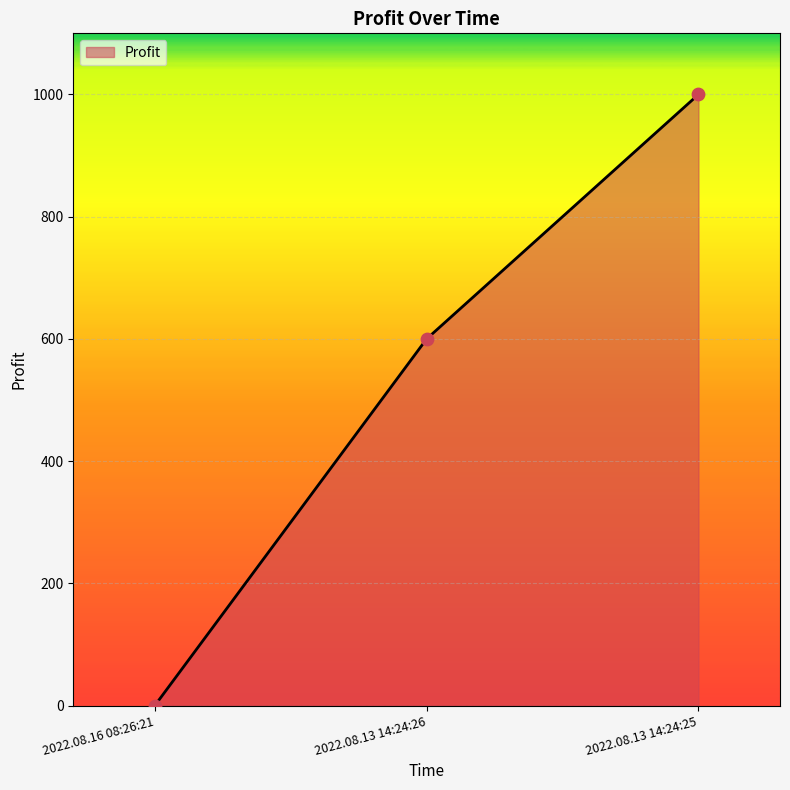

Approximately how many times larger is the value at 2022.08.13 14:24:25 compared to 2022.08.13 14:24:26?

1.7